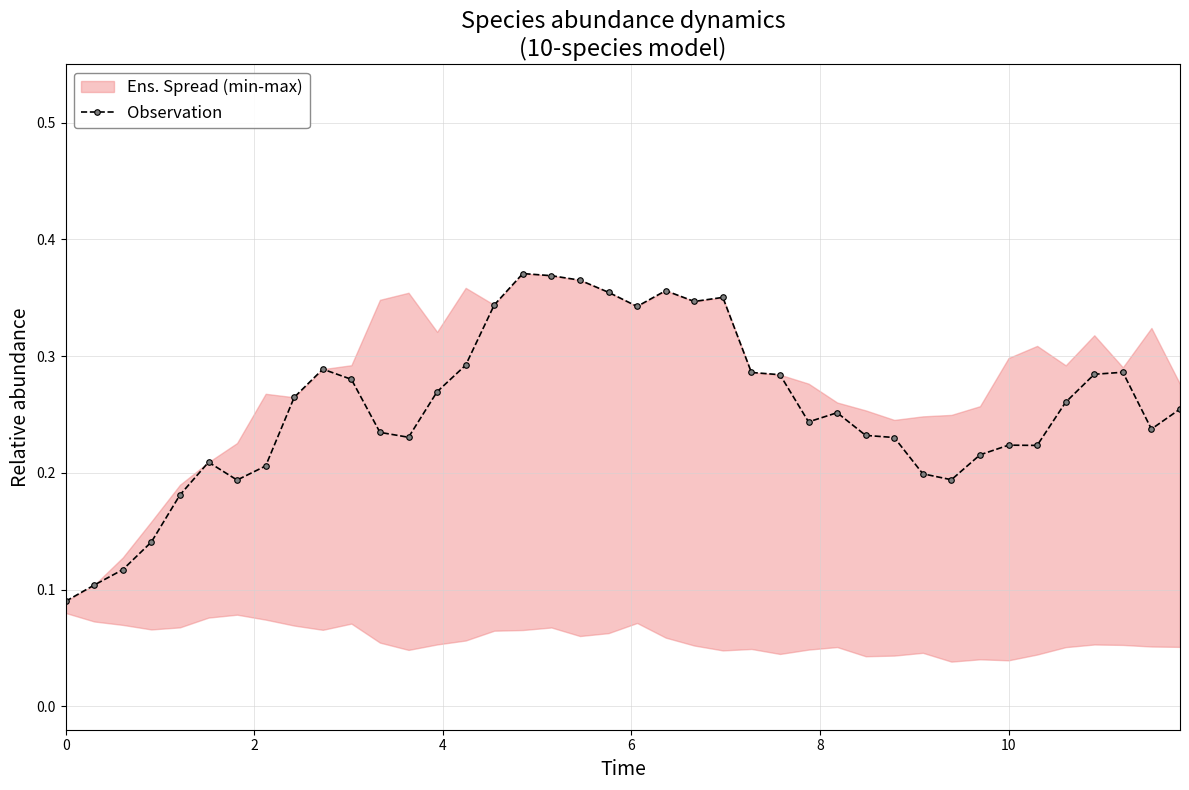

How many Observation values are between 0 and 1?

40